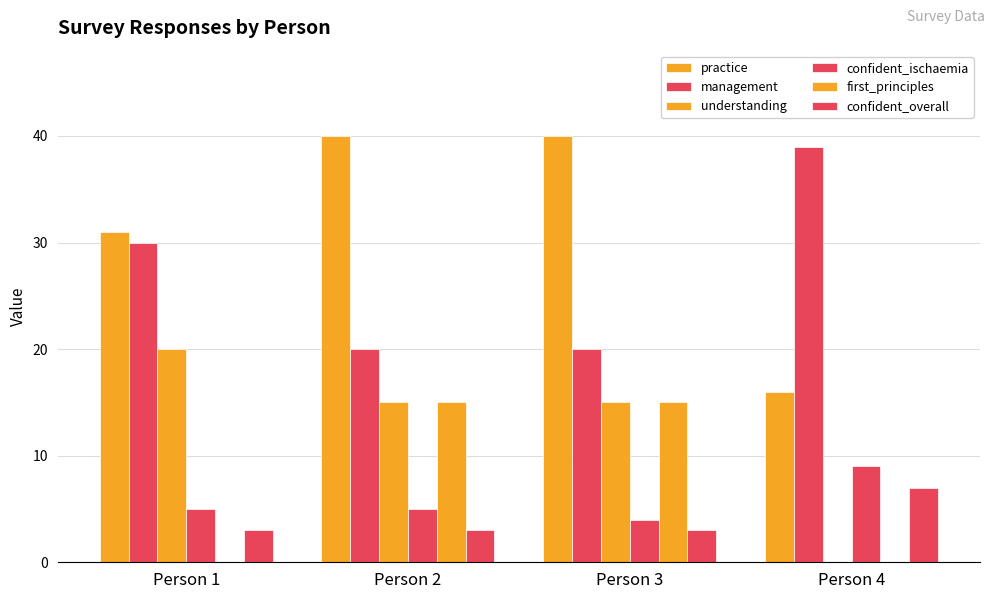

What is the difference between the maximum and minimum values in the practice series?

24